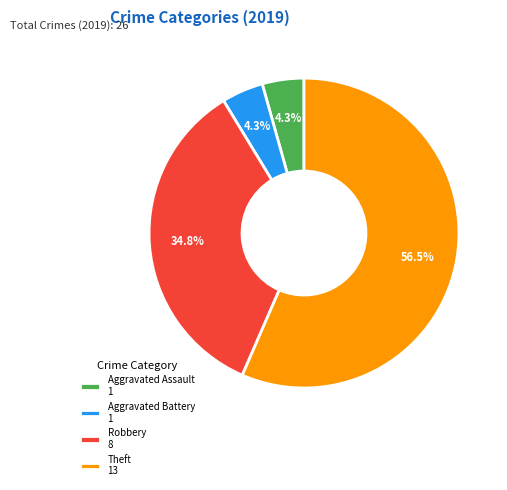

To the nearest percent, what is the difference between the largest and smallest slice percentages?

52%